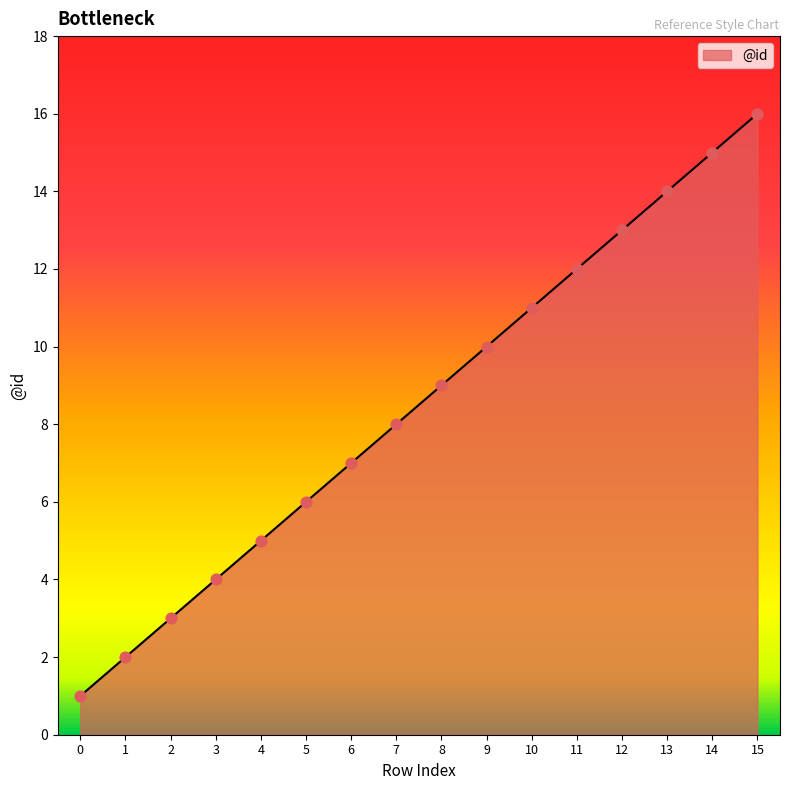

Approximately how many times larger is the value at 3 compared to 4?

0.8